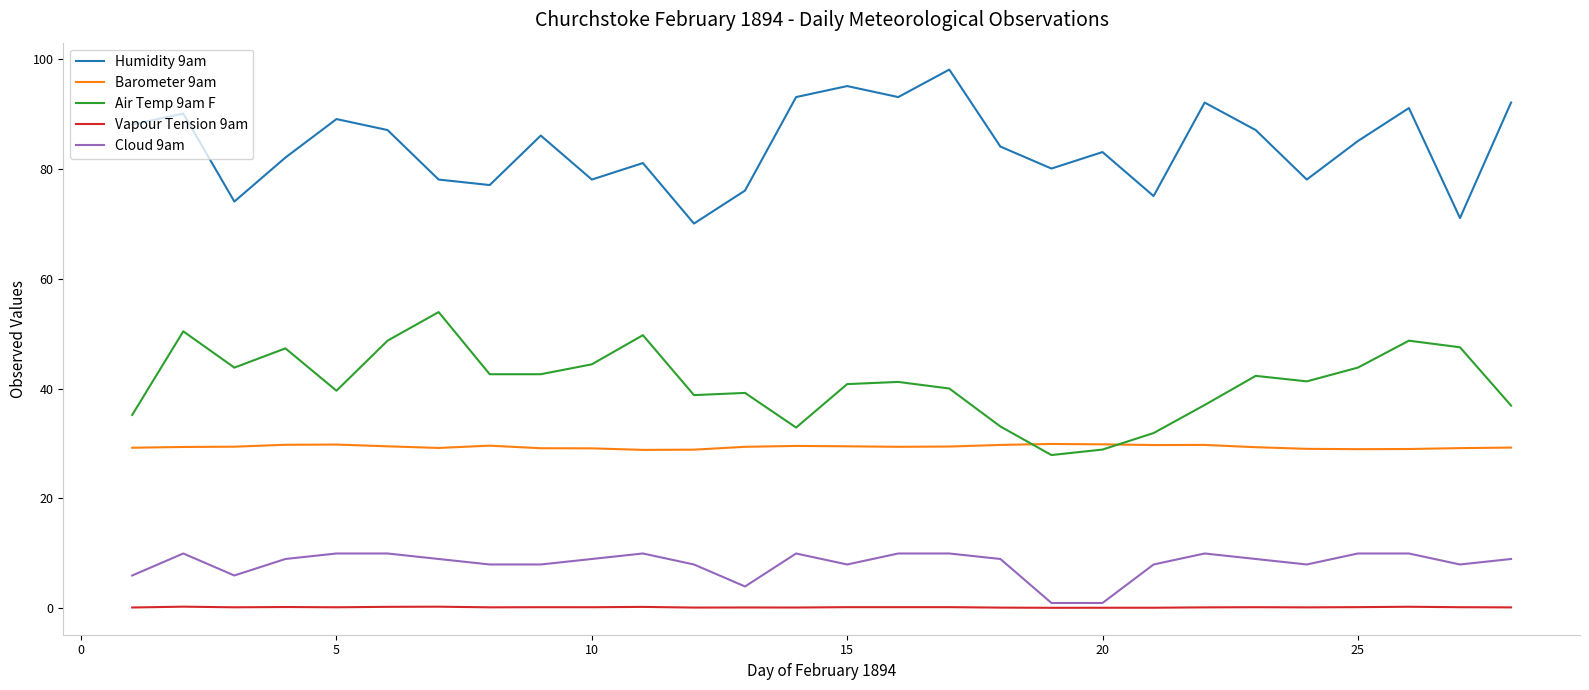

Which series has the largest total across all categories?

Humidity 9am